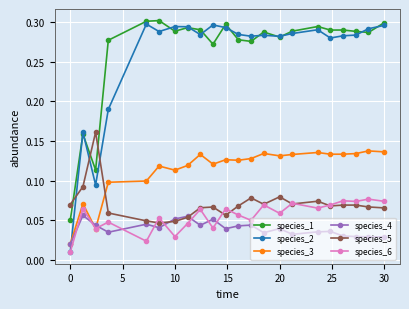

Which series has the widest spread of values?

species_2